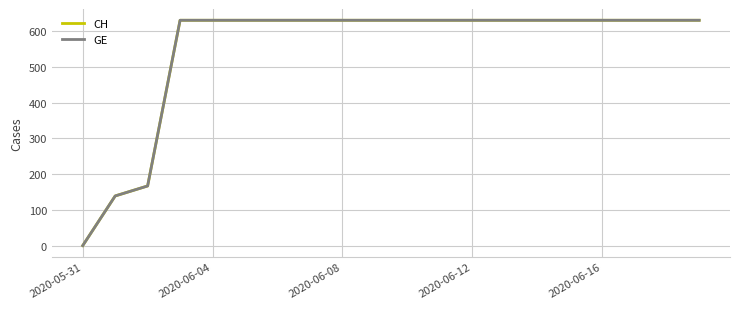

Is this an area chart (filled region under the line)?

No